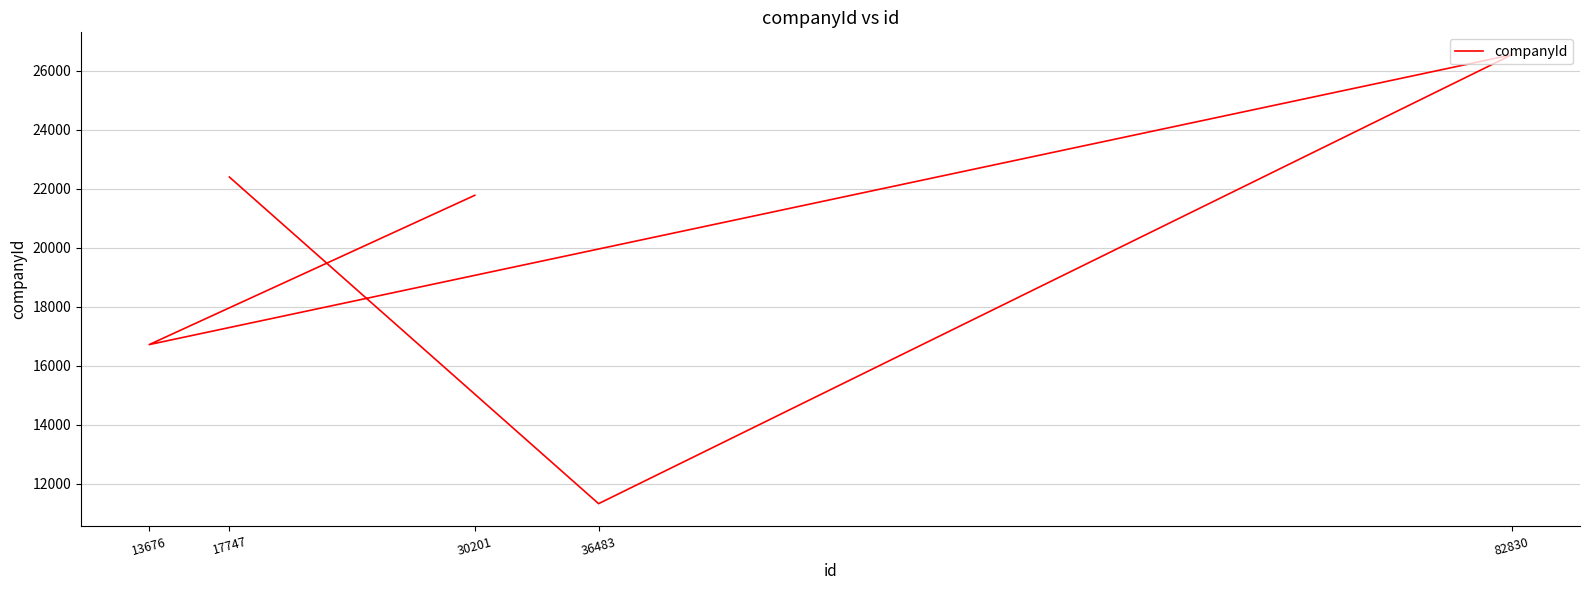

Which has a higher value, 17747 or 30201?

17747